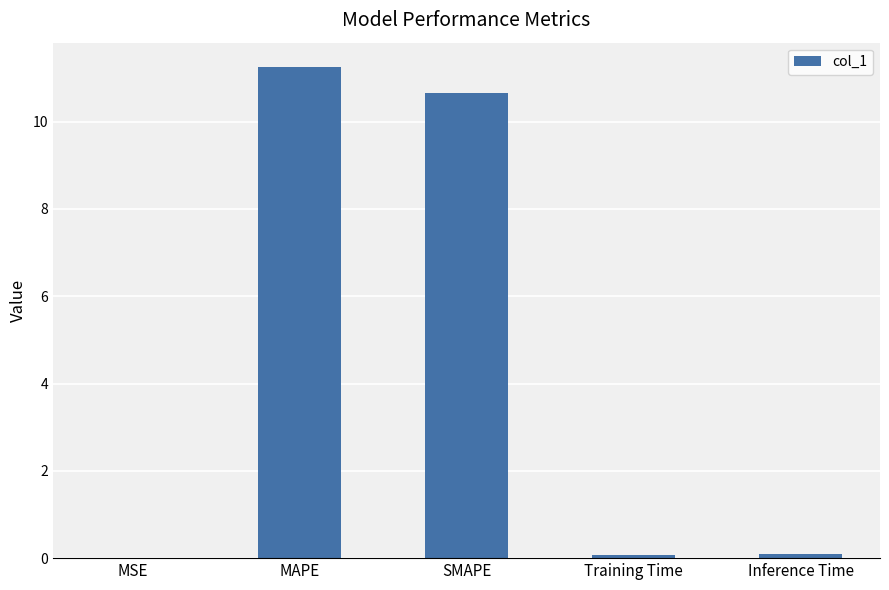

What is the sum of all values?

22.1